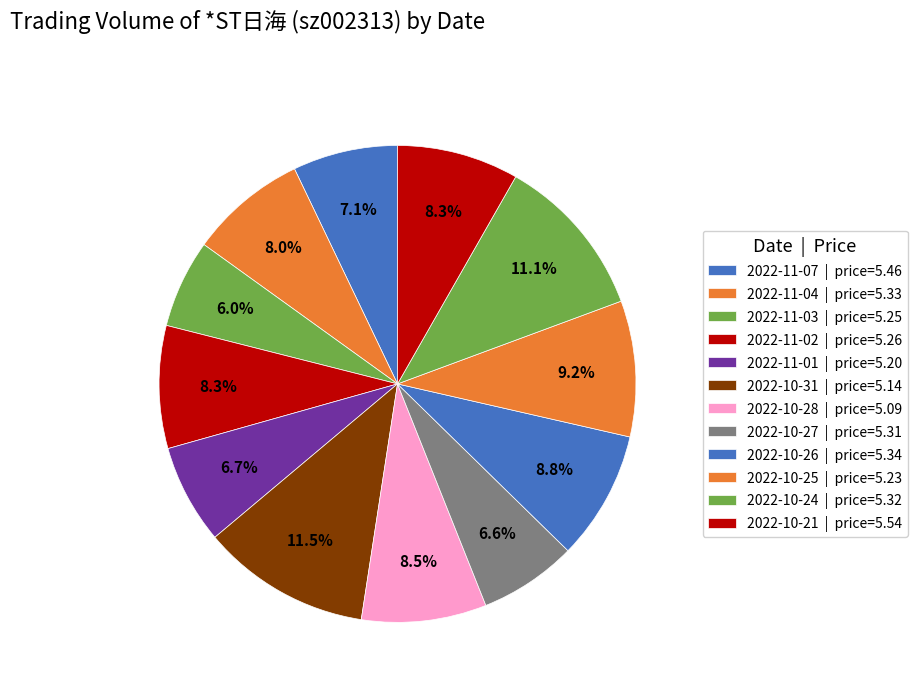

How many segments does this pie chart have?

12